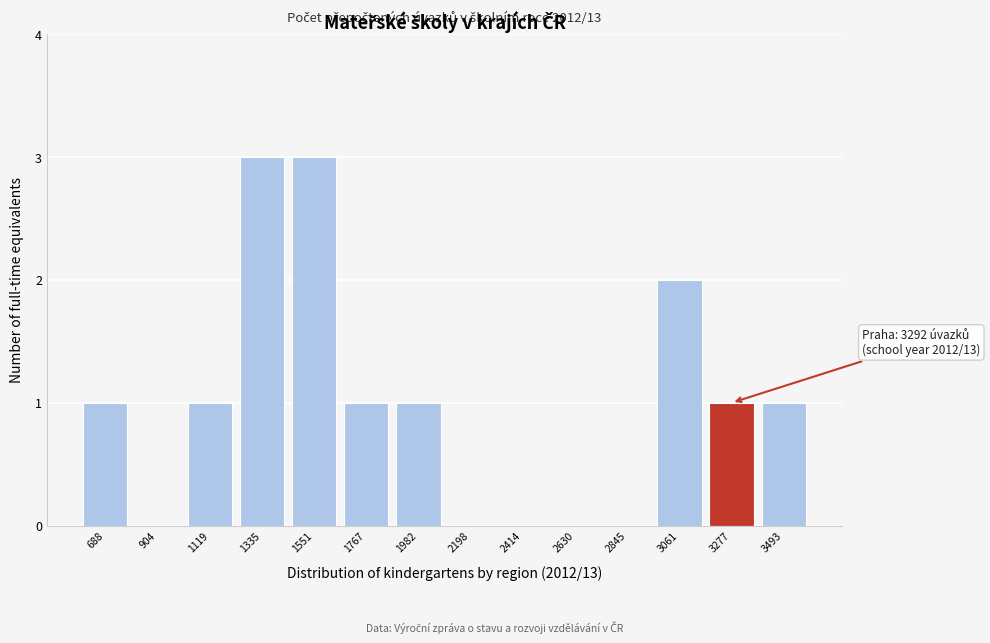

Reading right to left, list all the values displayed in this chart.

3493=1	3277=1	3061=2	2845=0	2630=0	2414=0	2198=0	1982=1	1767=1	1551=3	1335=3	1119=1	904=0	688=1